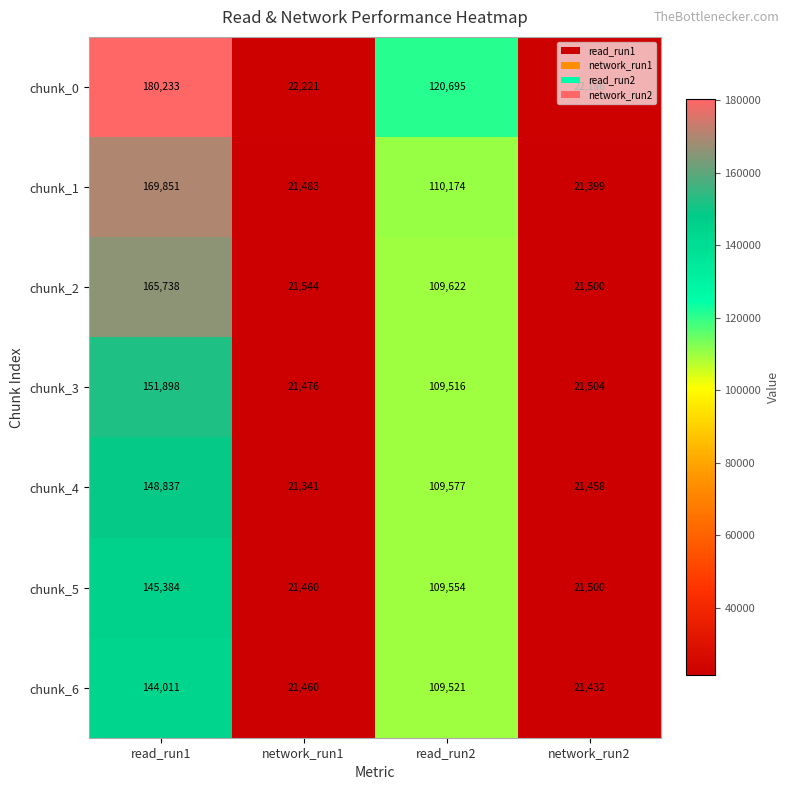

At how many categories does at least one series exceed 64482?

2